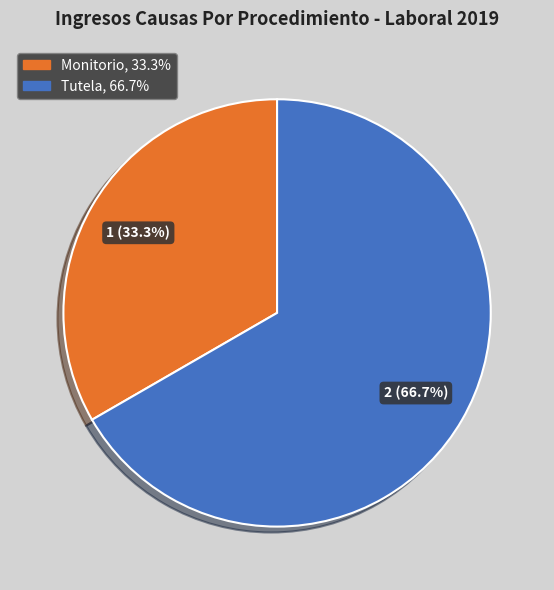

Between Tutela and Monitorio, which is larger?

Tutela